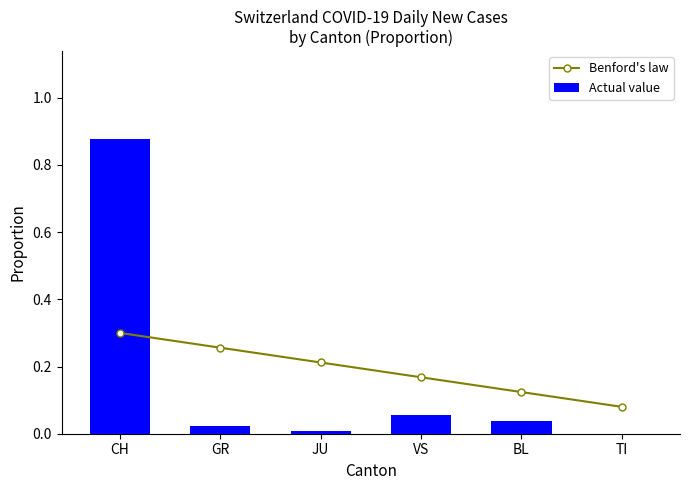

At which category is the sum across all series the highest?

CH